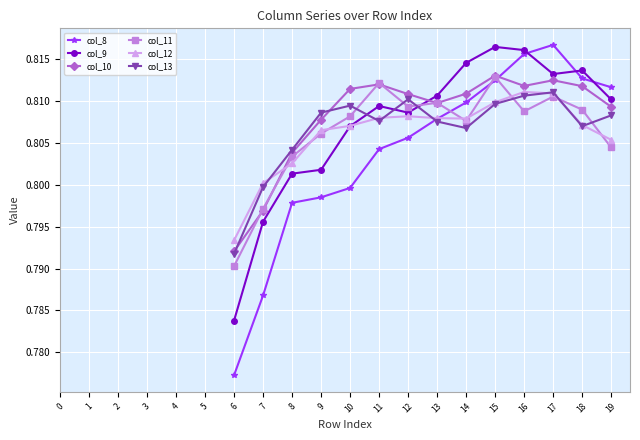

How many data points does each series have?

14